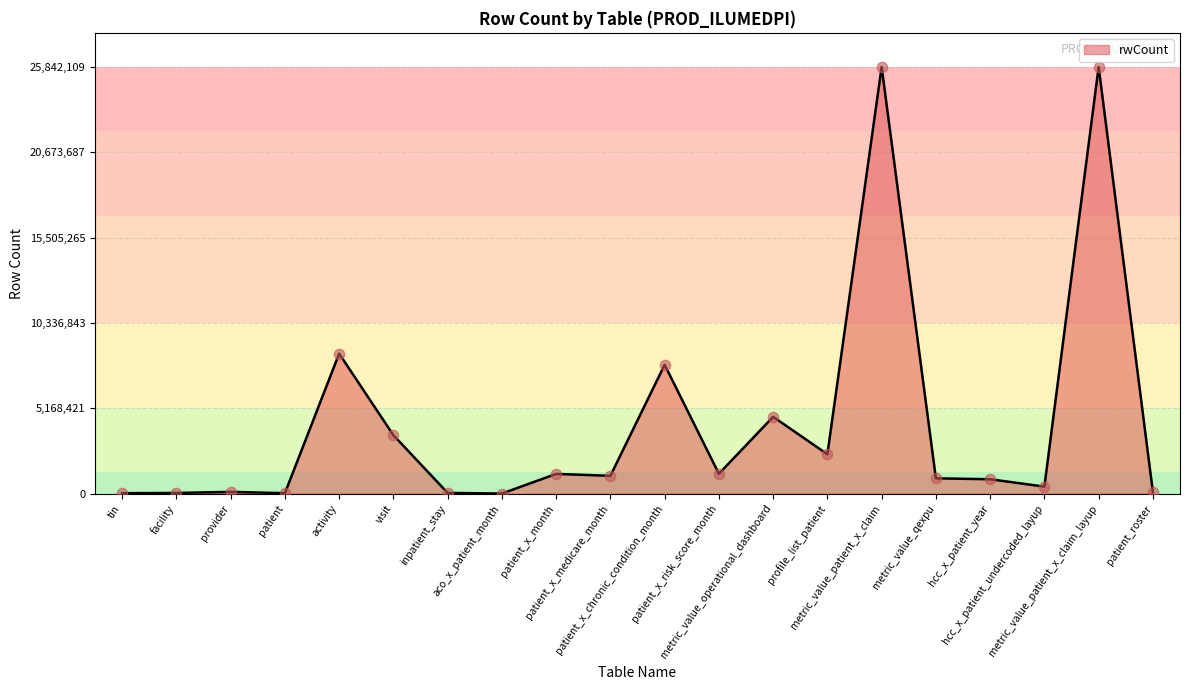

What is the greatest value displayed?

25842109